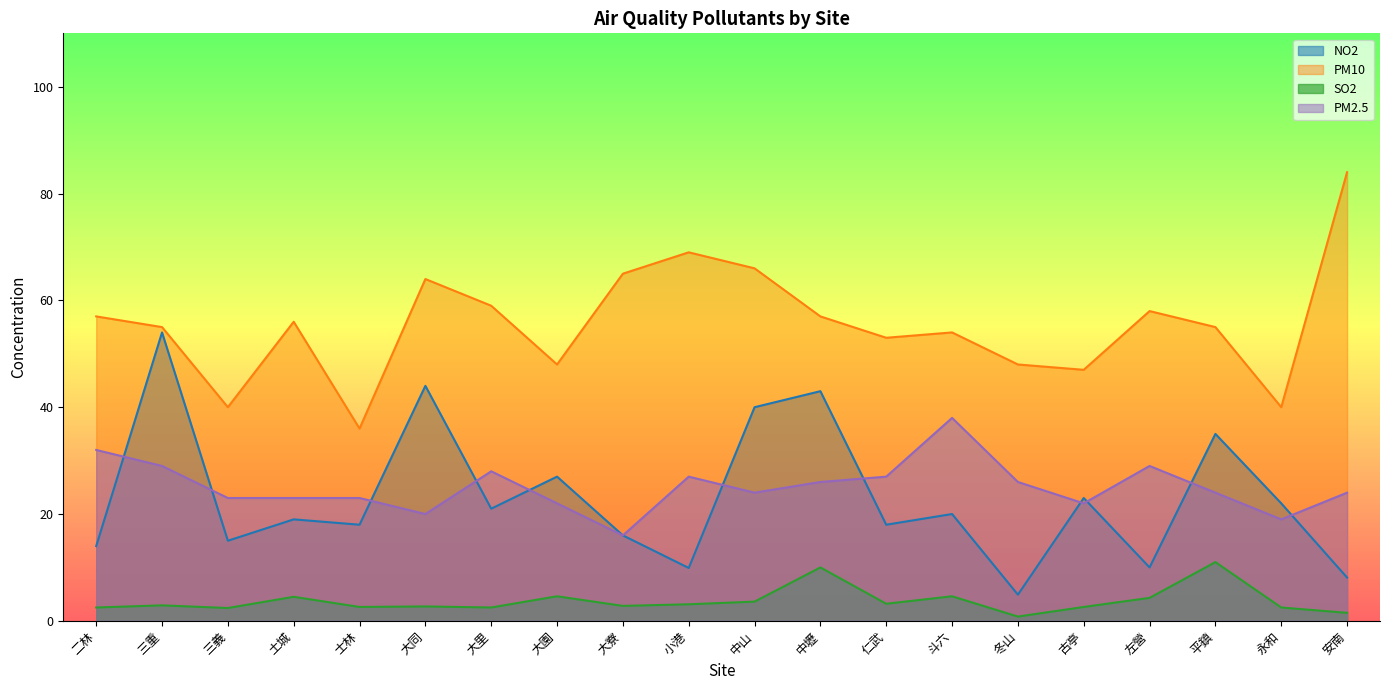

Count the number of data series in this chart.

4